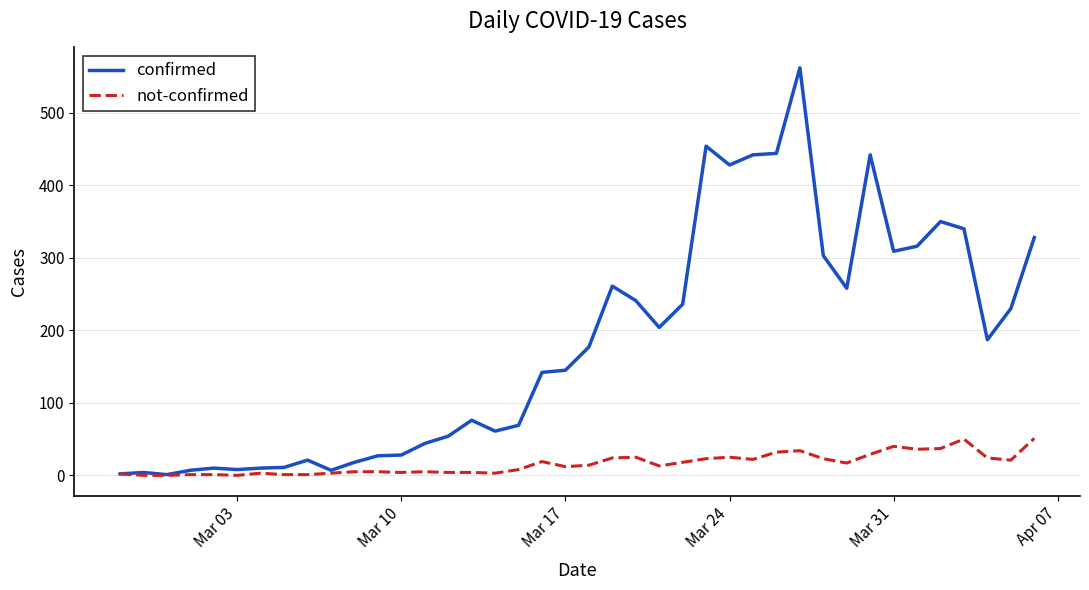

What is the average value of the confirmed series?

181